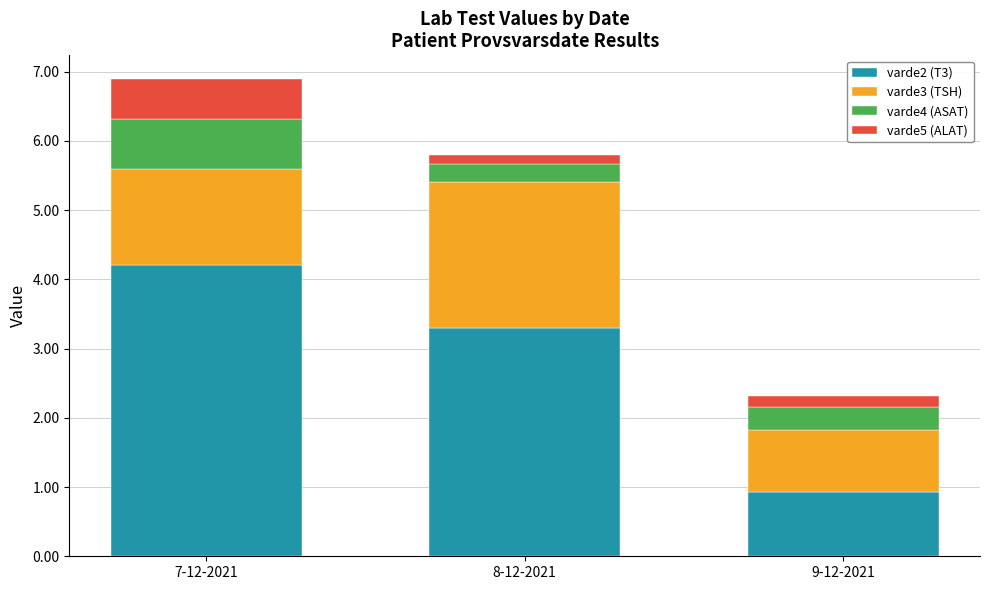

Reading left to right, what are the values for varde2 (T3)?

4.2	3.3	0.9